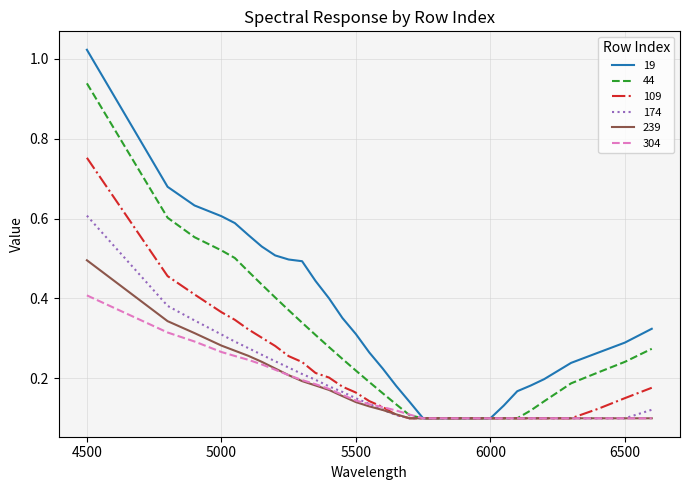

Which series has the largest range (max minus min)?

19